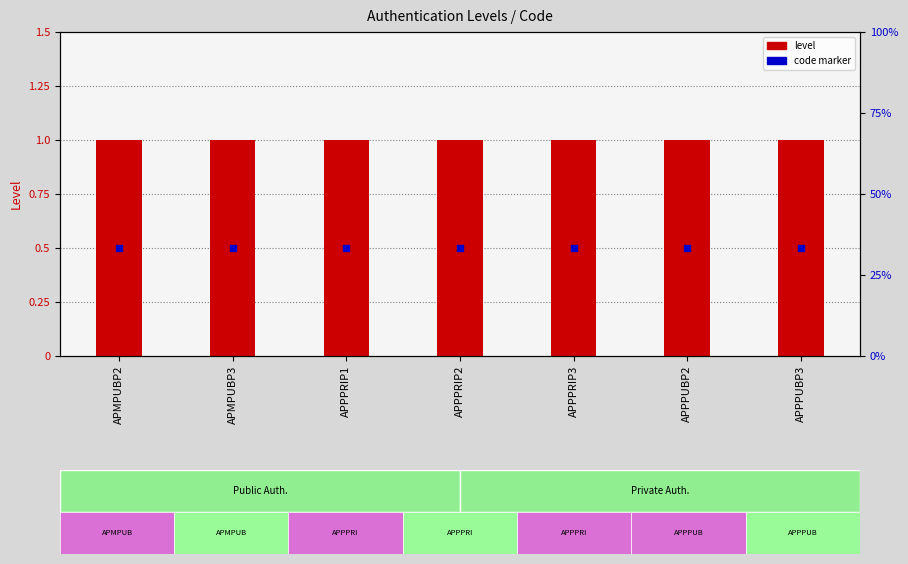

What are all the series names shown in the legend?

level, code marker